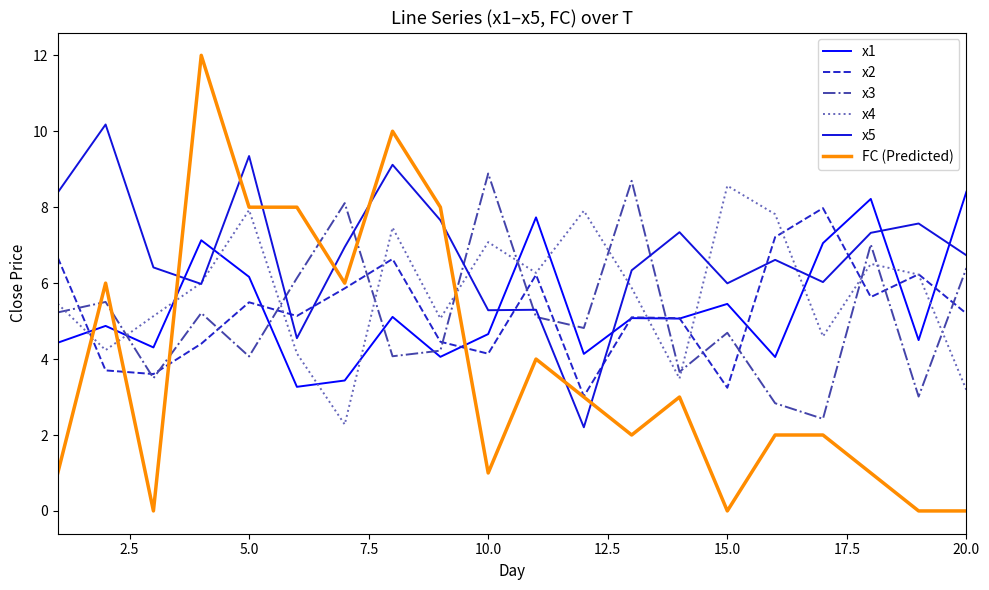

Which series has the largest range (max minus min)?

FC (Predicted)